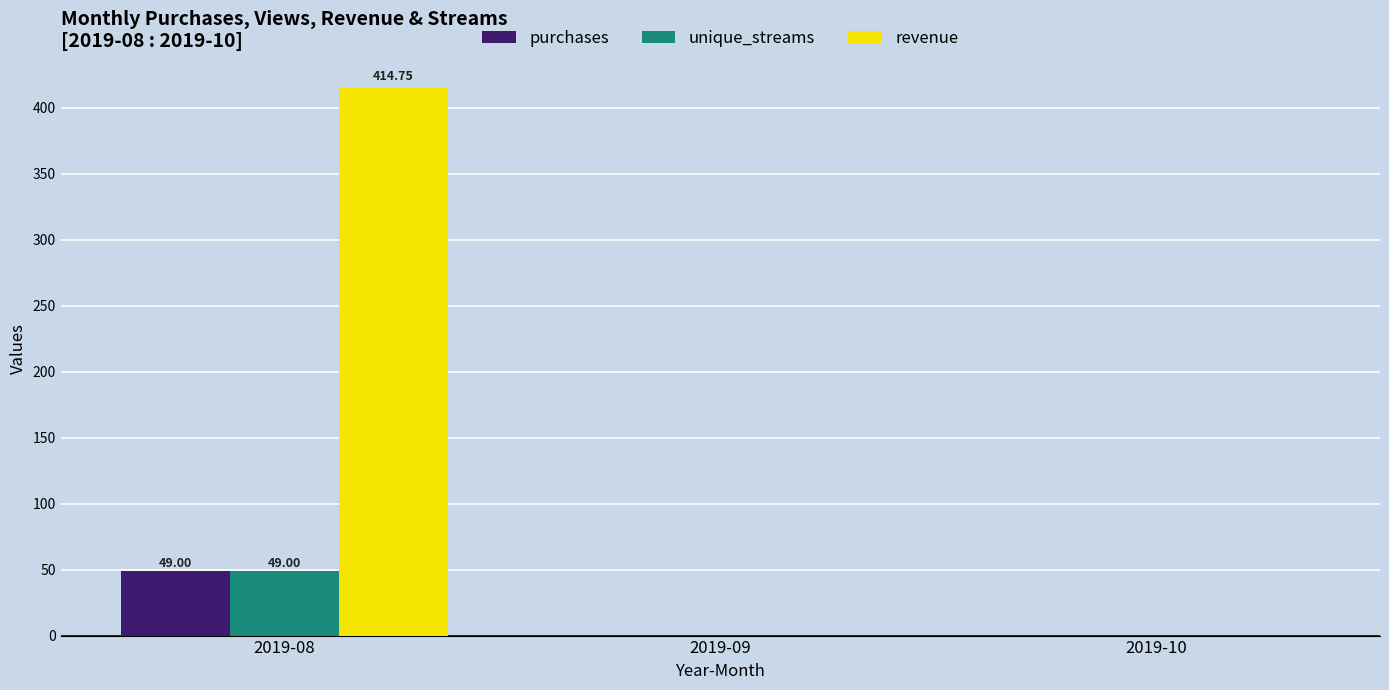

What is the sum of the revenue values at 2019-10 and 2019-08?

414.8